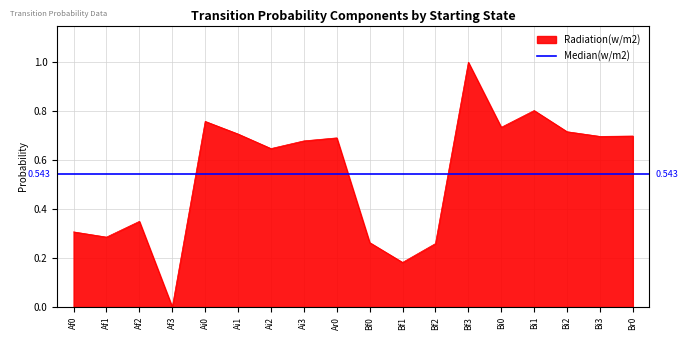

How many times do Bi0 and Ai0 cross each other?

1